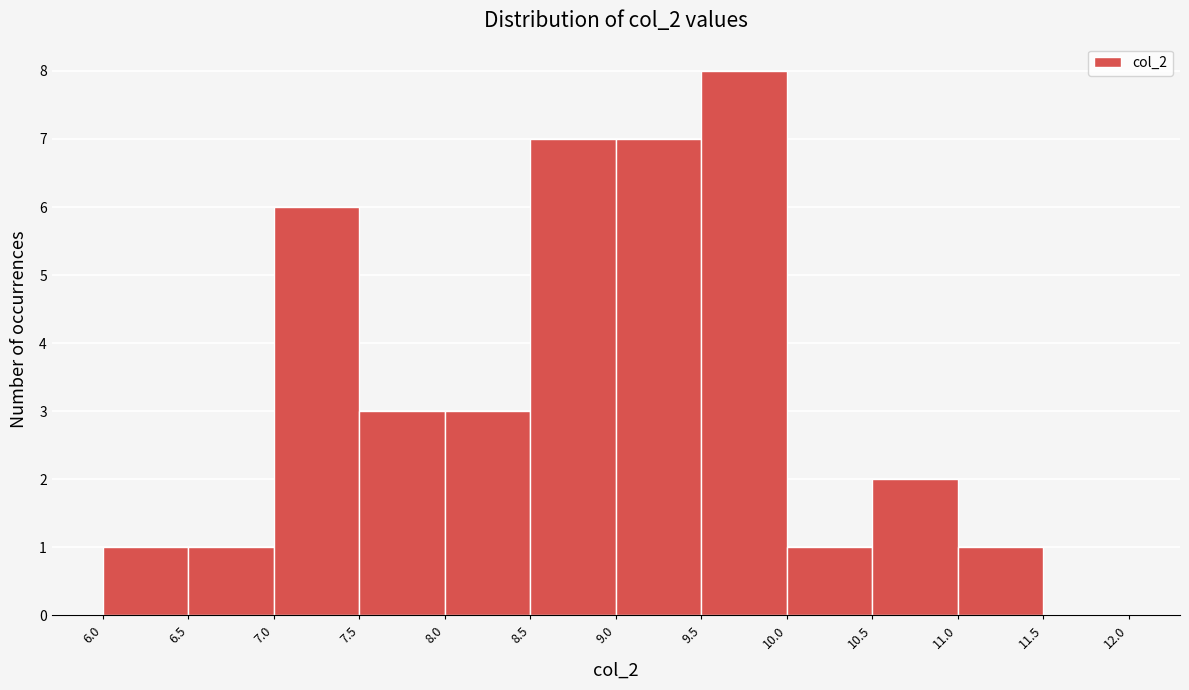

Over which range of the x-axis is the bar tallest?

9.5 to 10.0